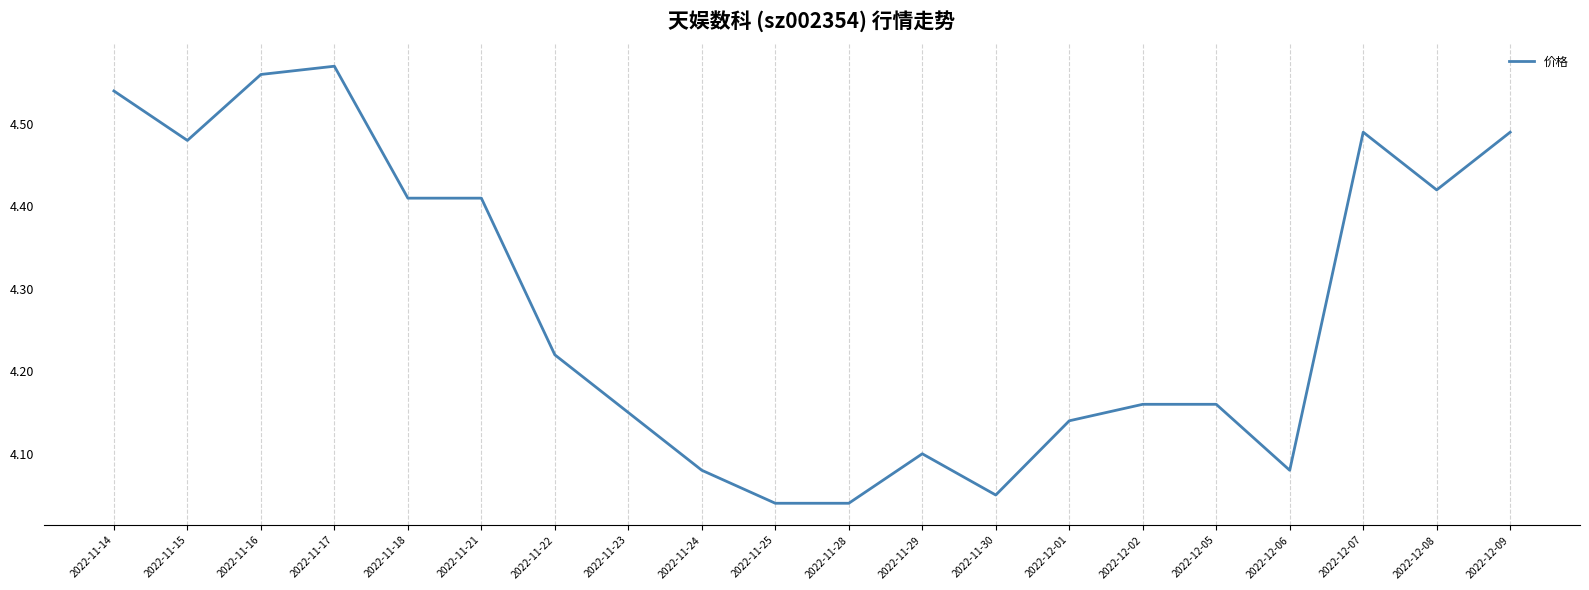

Count the number of data series in this chart.

1